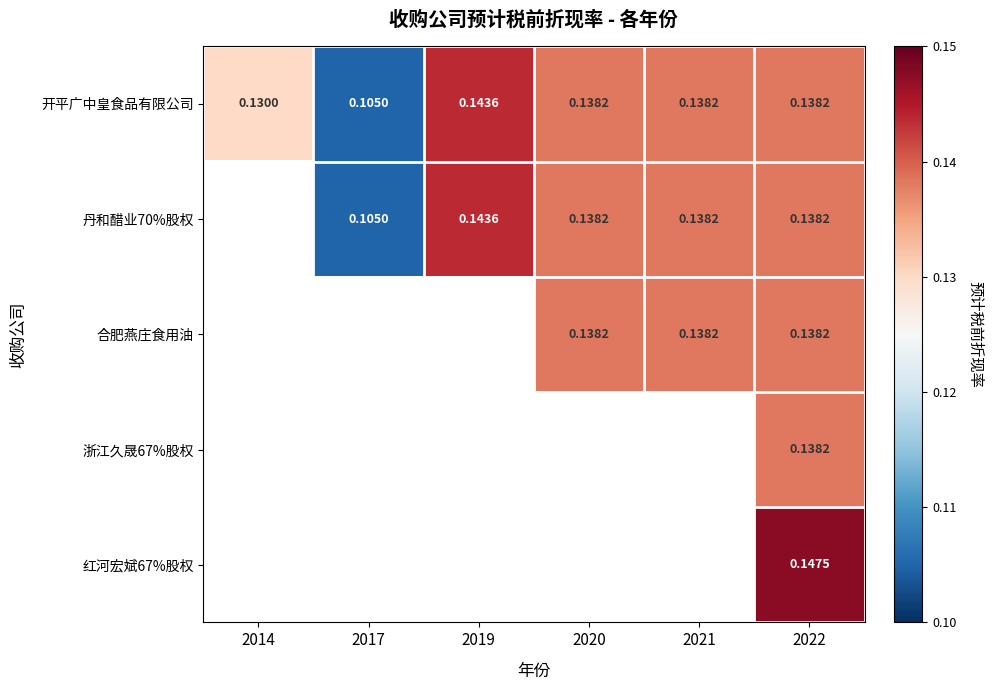

Is it true that 合肥燕庄食用油 equals 0.1 at 2021?

False